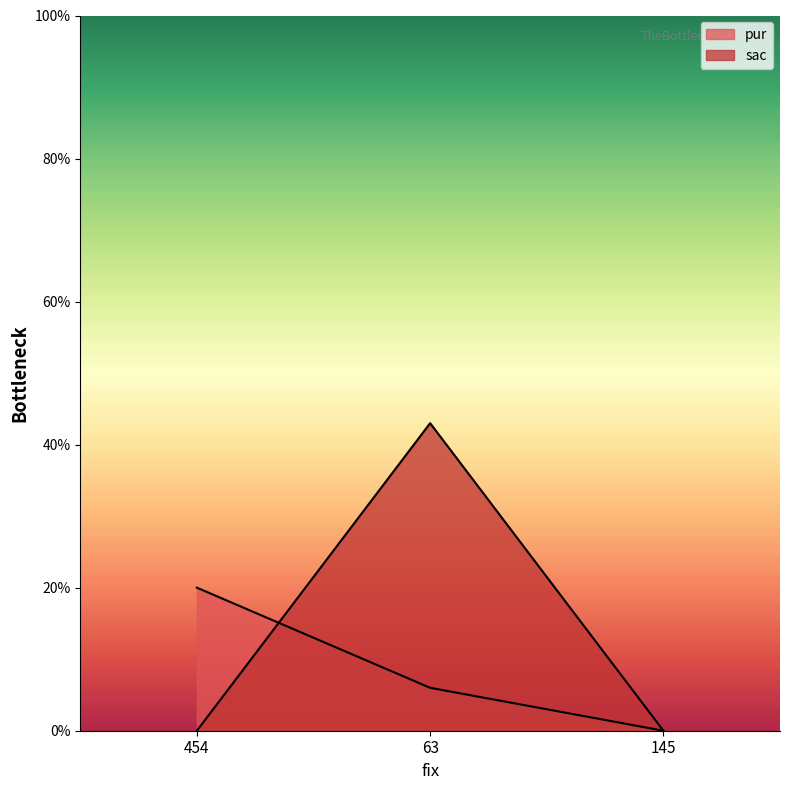

Reading right to left, extract all data points from this chart.

pur: 0	6	20
sac: 0	43	0